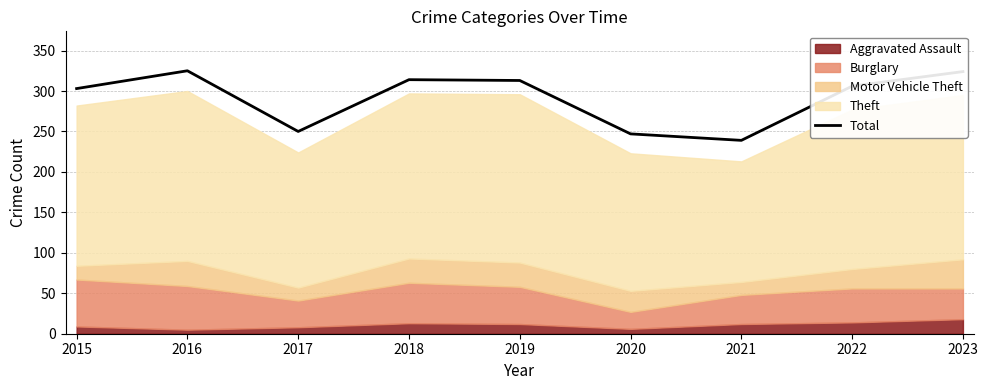

What is the change in value from 2016 to 2022?

-19